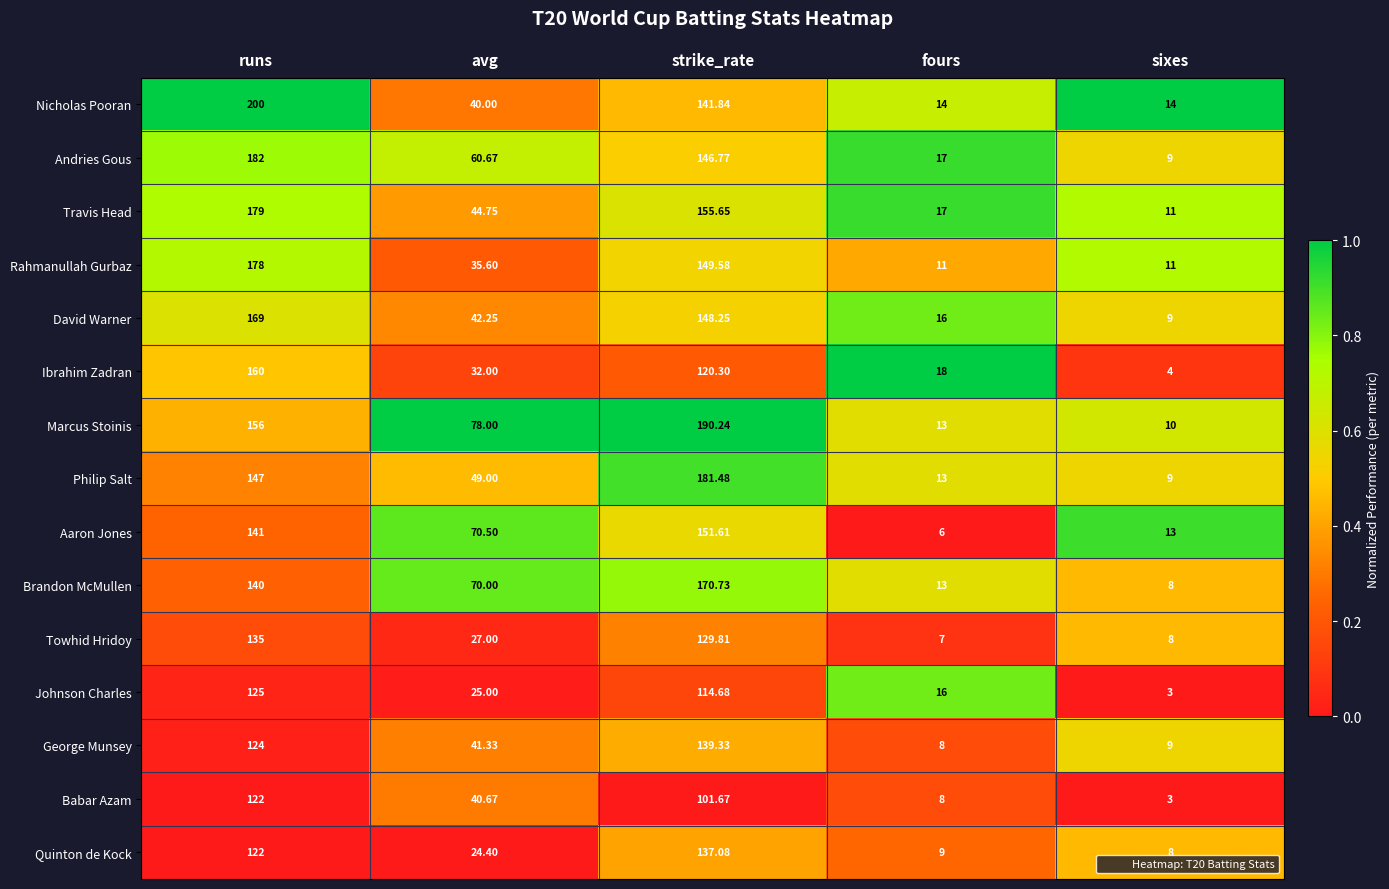

Rank the categories by Towhid Hridoy value from lowest to highest.

fours, sixes, avg, strike_rate, runs